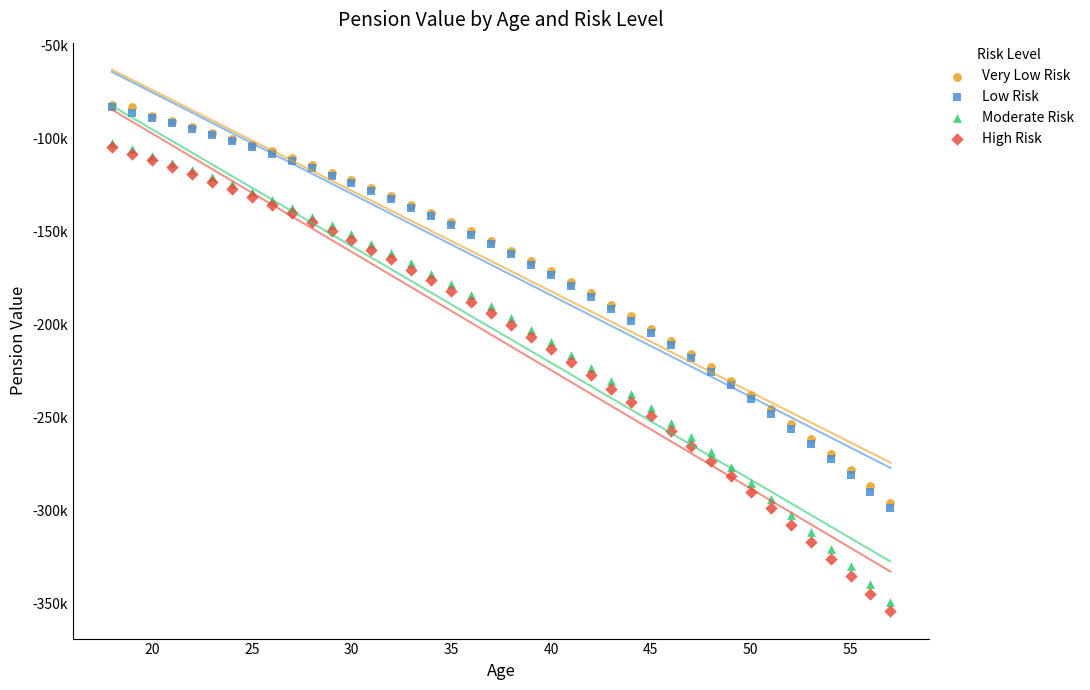

What are all the series names shown in the legend?

Very Low Risk, Low Risk, Moderate Risk, High Risk